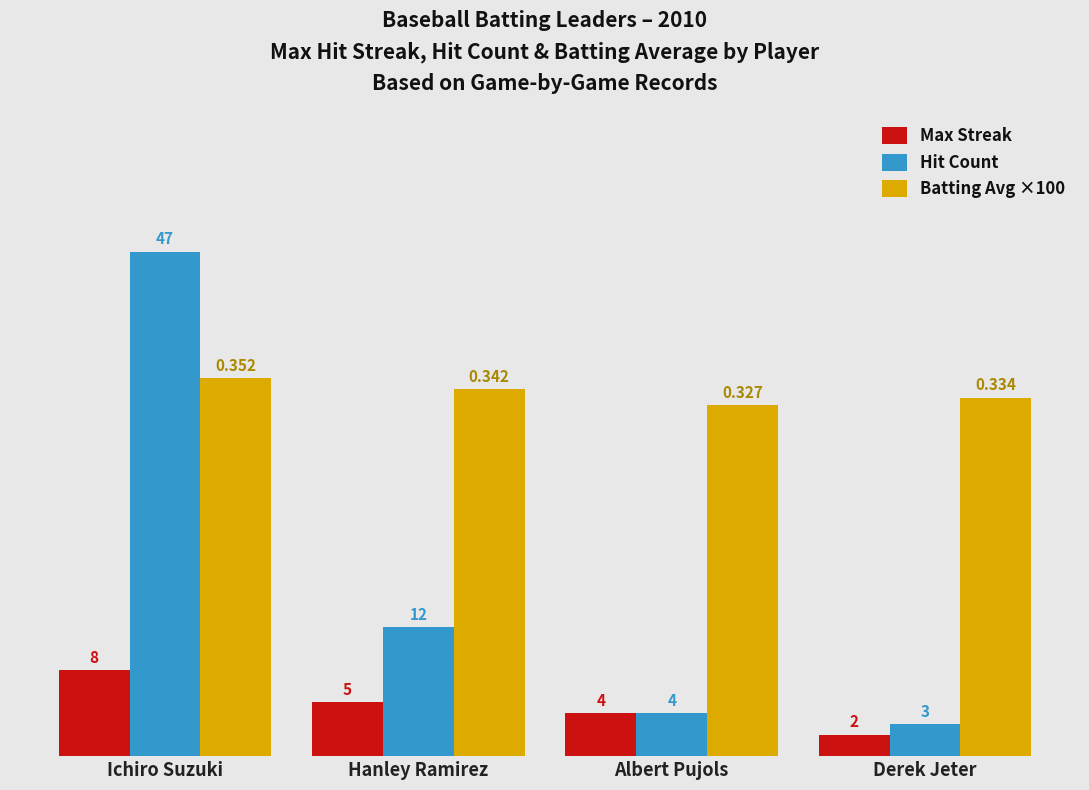

Reading left to right, what are all the values shown in this chart?

Max Streak: 8.0	5.0	4.0	2.0
Hit Count: 47.0	12.0	4.0	3.0
Batting Avg ×100: 35.2	34.2	32.7	33.4